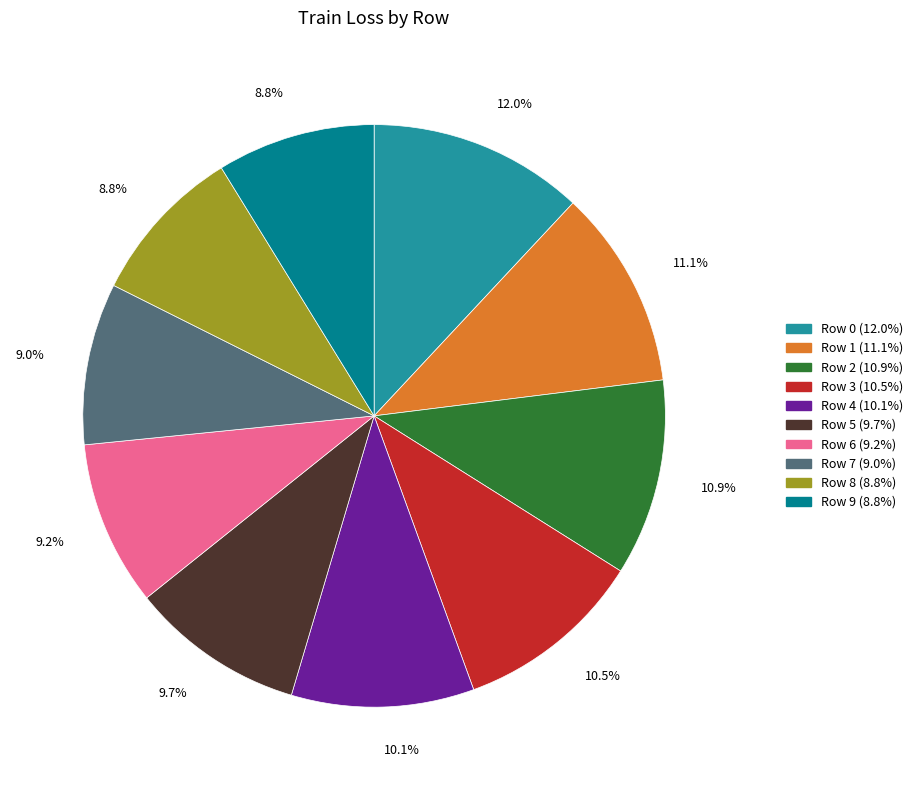

How many segments does this pie chart have?

10